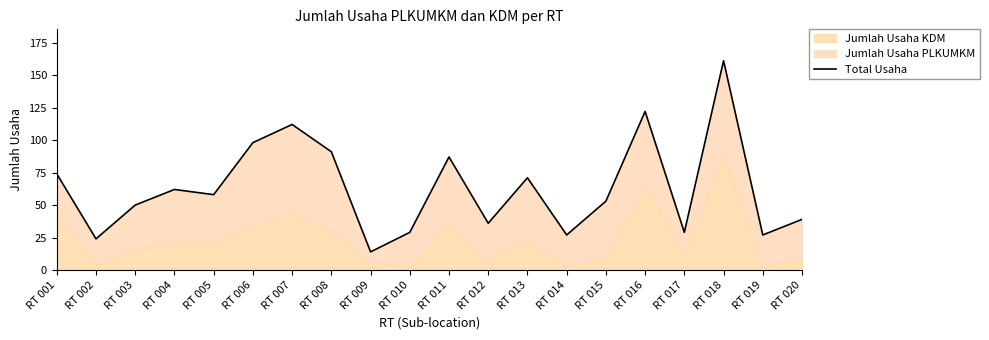

List the labels in order of value, largest first.

RT 018, RT 016, RT 007, RT 006, RT 008, RT 011, RT 001, RT 013, RT 004, RT 005, RT 015, RT 003, RT 020, RT 012, RT 010, RT 017, RT 014, RT 019, RT 002, RT 009